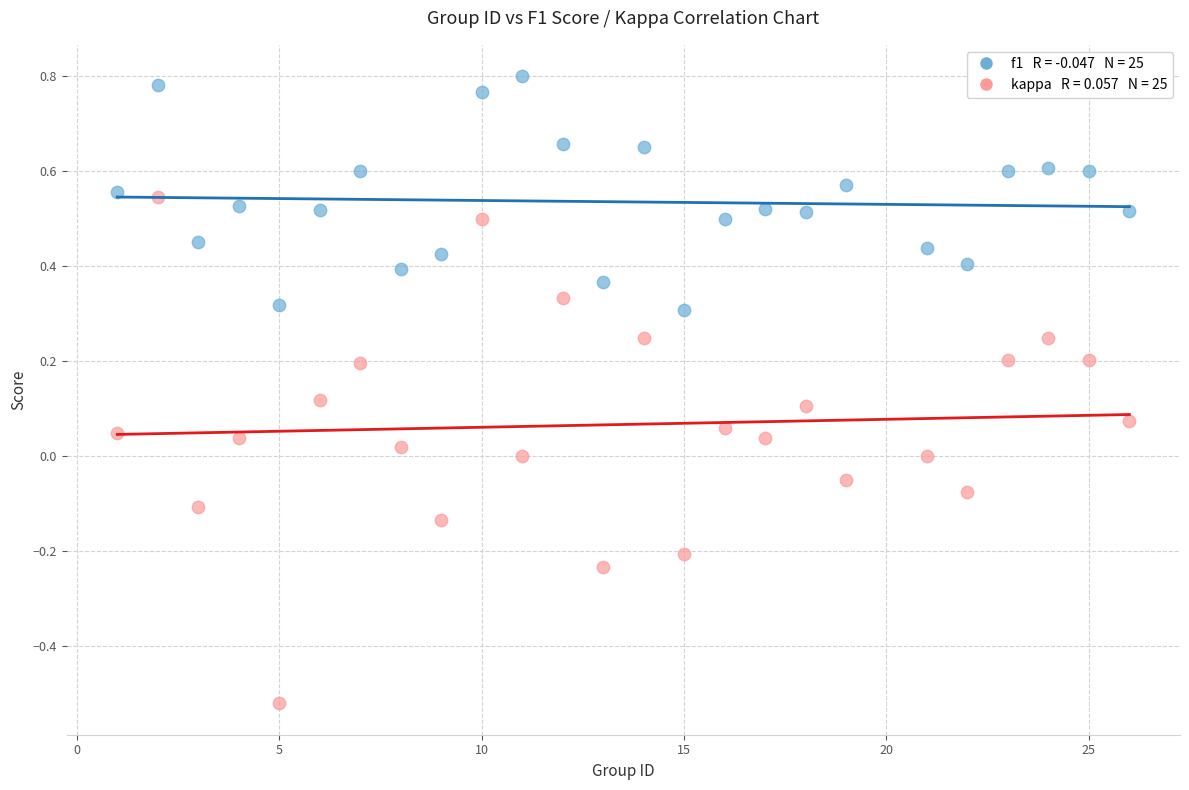

Across all data points, what is the range of Y values (max minus min)?

1.3